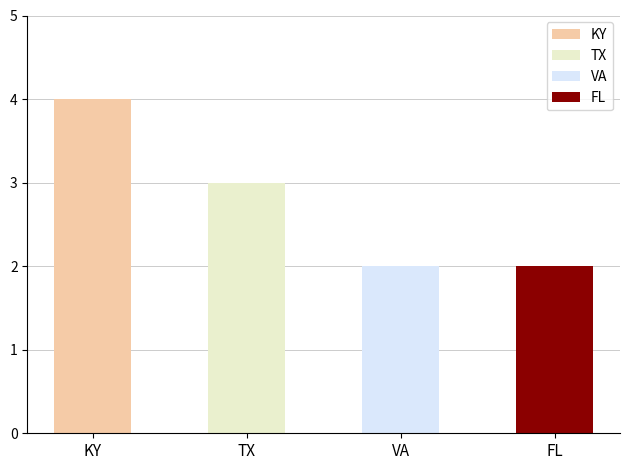

What is the greatest value displayed?

4